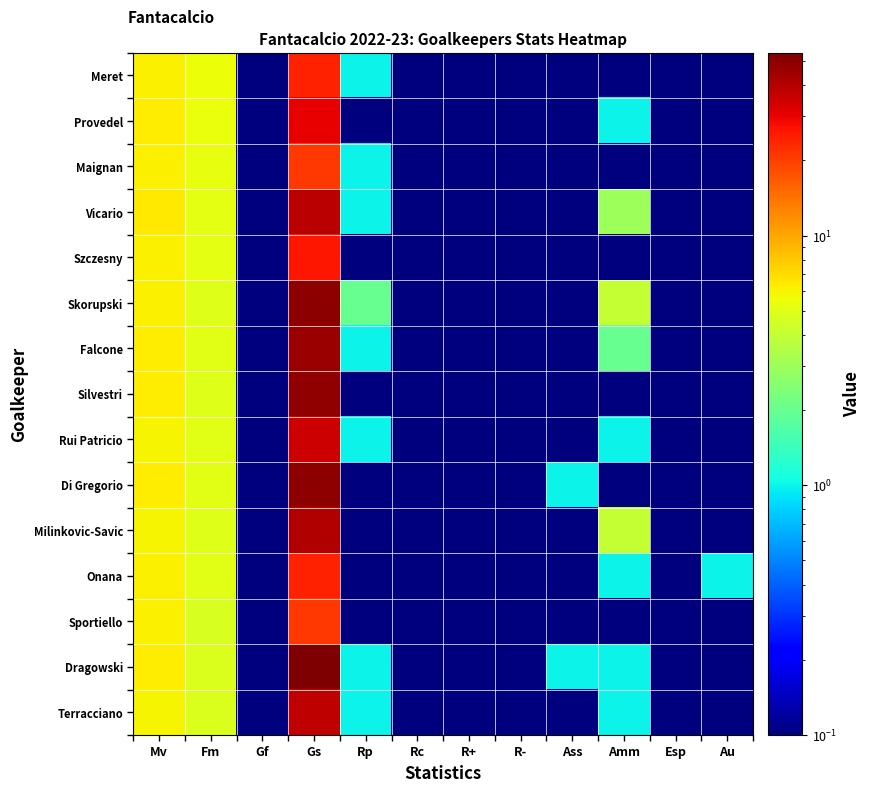

Rank the series at Au from lowest to highest value.

Meret, Provedel, Maignan, Vicario, Szczesny, Skorupski, Falcone, Silvestri, Rui Patricio, Di Gregorio, Milinkovic-Savic, Sportiello, Dragowski, Terracciano, Onana